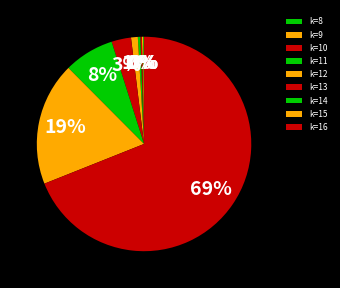

Does any single category account for the majority?

Yes